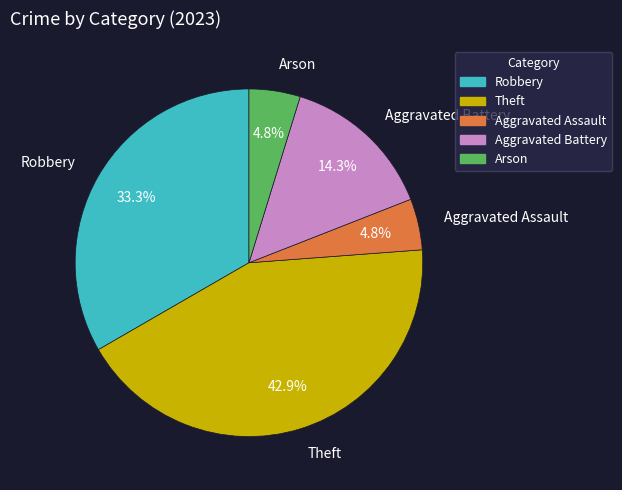

How many slices are in this pie chart?

5